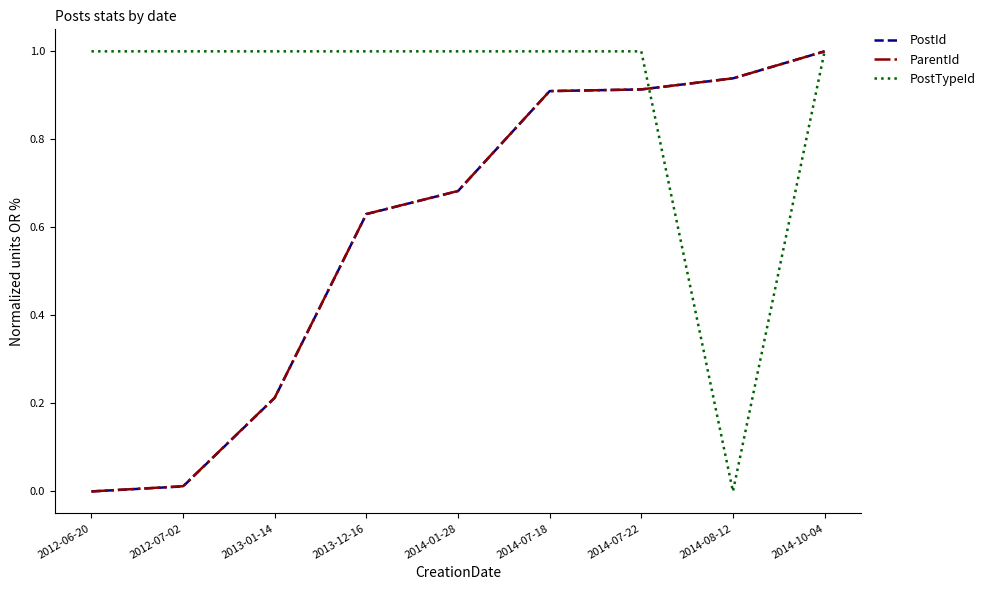

True or false: ParentId has a value of 0.0 at 2012-07-02.

True